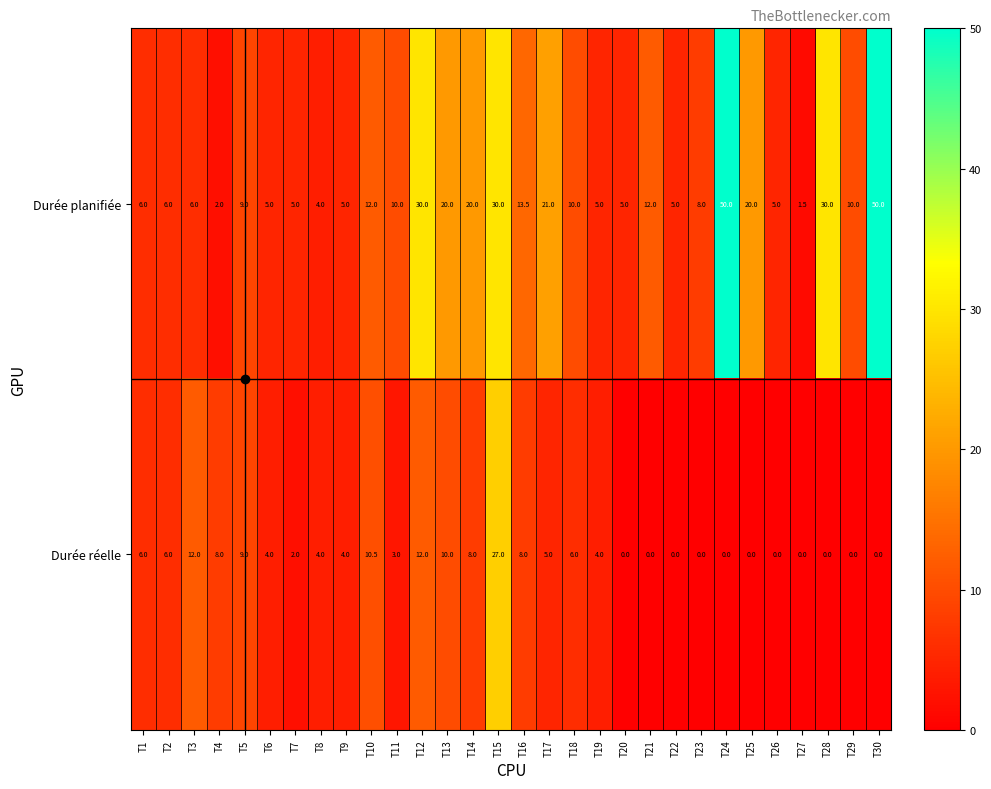

Rank the series at T19 from highest to lowest value.

Durée planifiée, Durée réelle